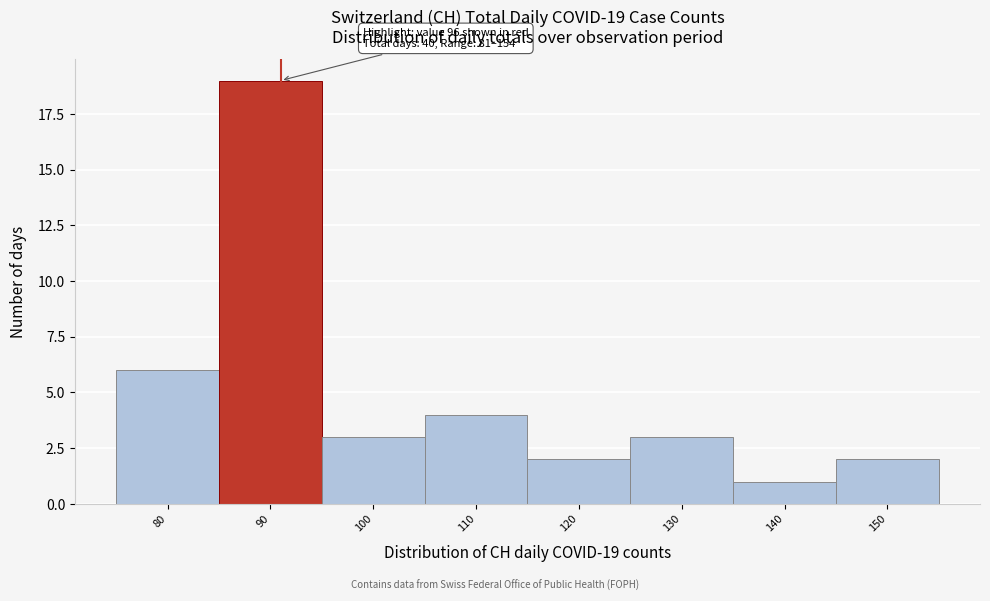

Reading right to left, extract all data points from this chart.

2	1	3	2	4	3	19	6